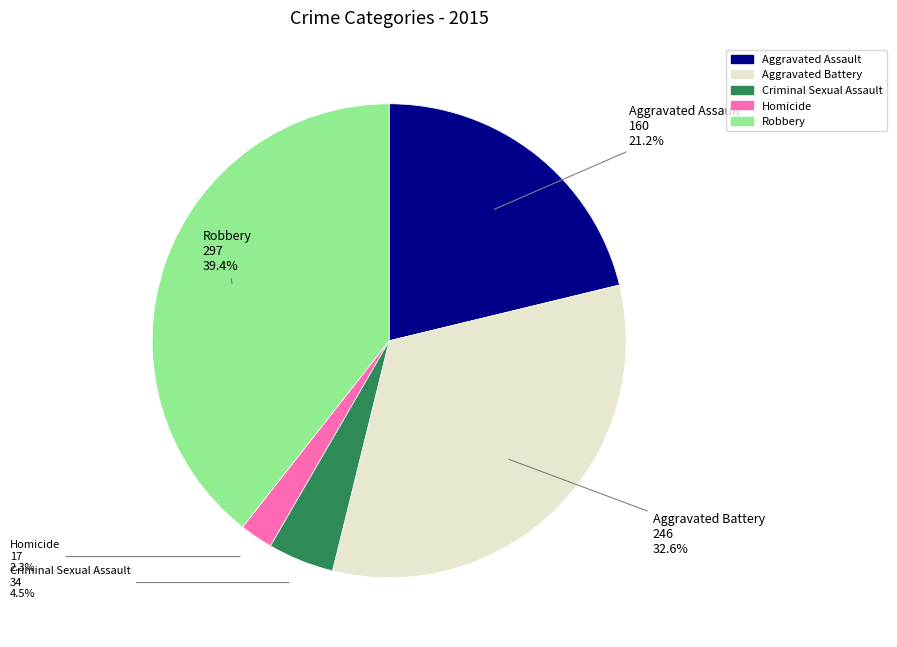

What percentage do Criminal Sexual Assault and Homicide together represent?

6.8%